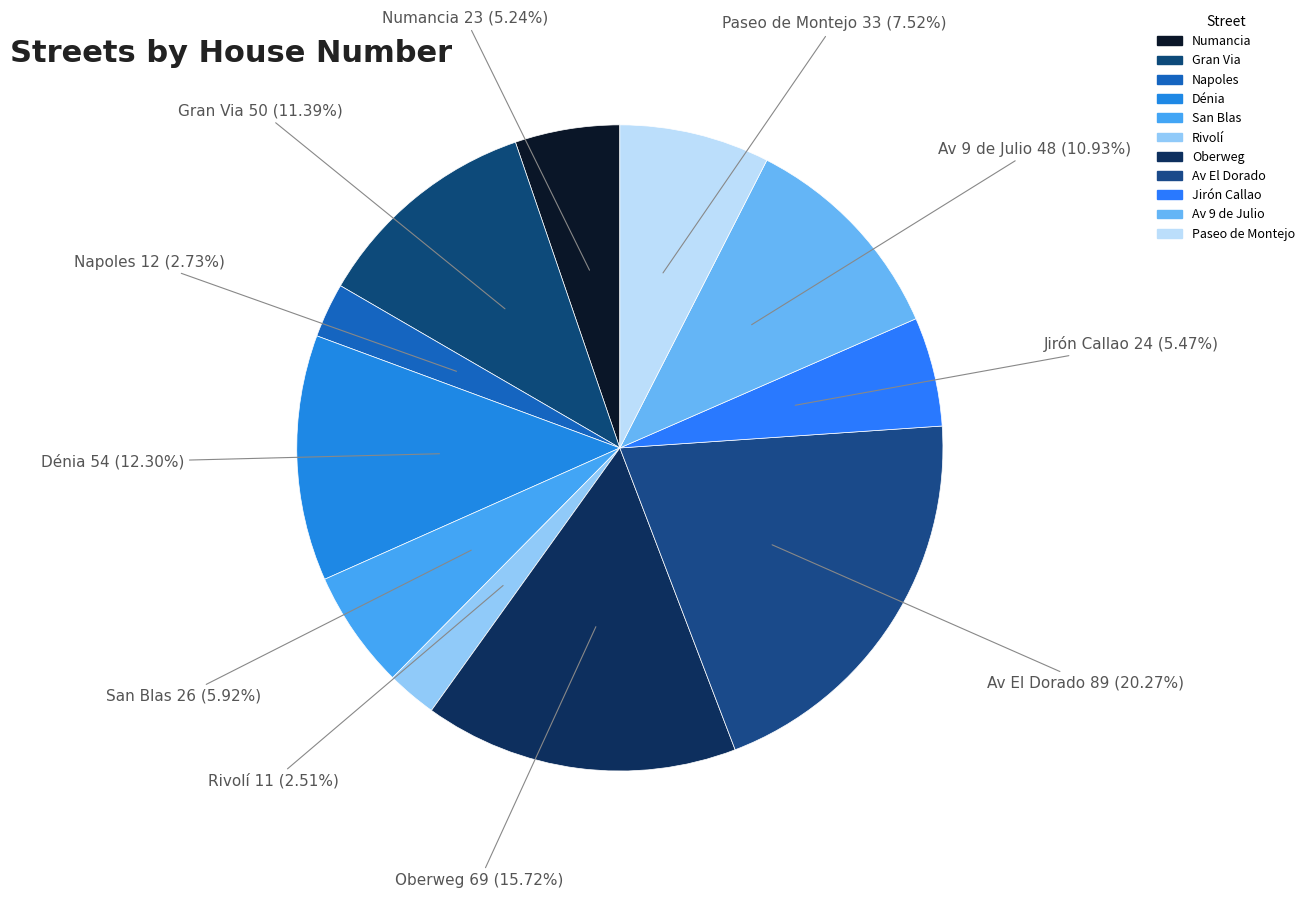

Is it true that Av 9 de Julio is 11% of the pie?

True